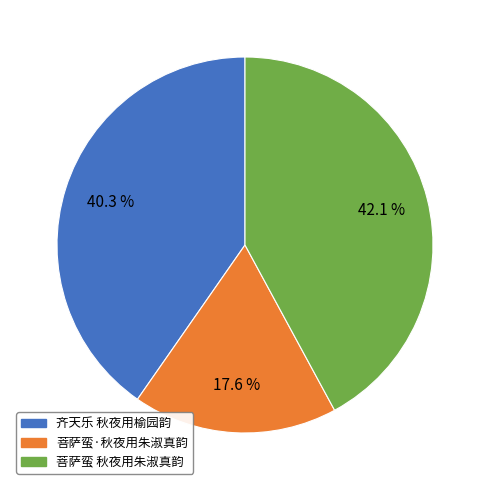

What portion of the pie excludes 菩萨蛮·秋夜用朱淑真韵?

82.4%